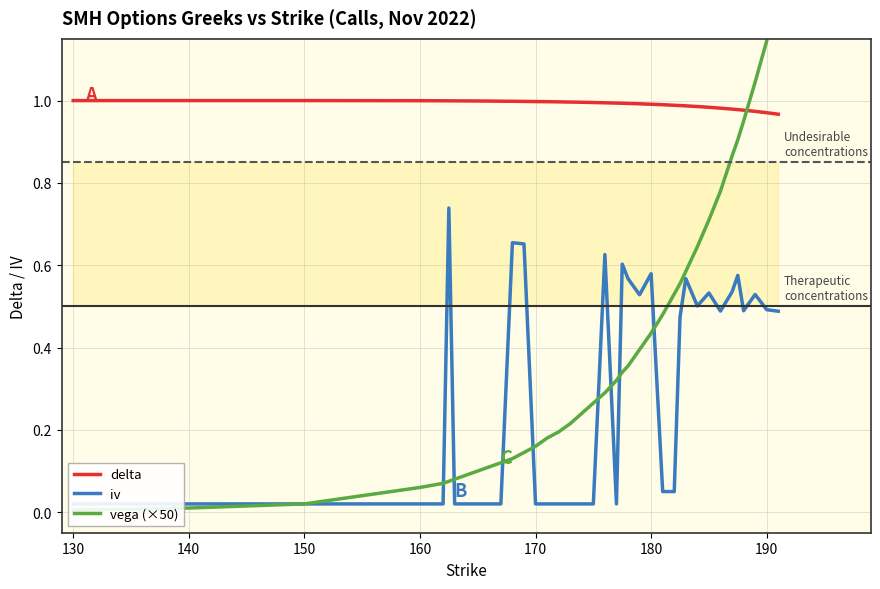

How many lines are shown in the chart?

3